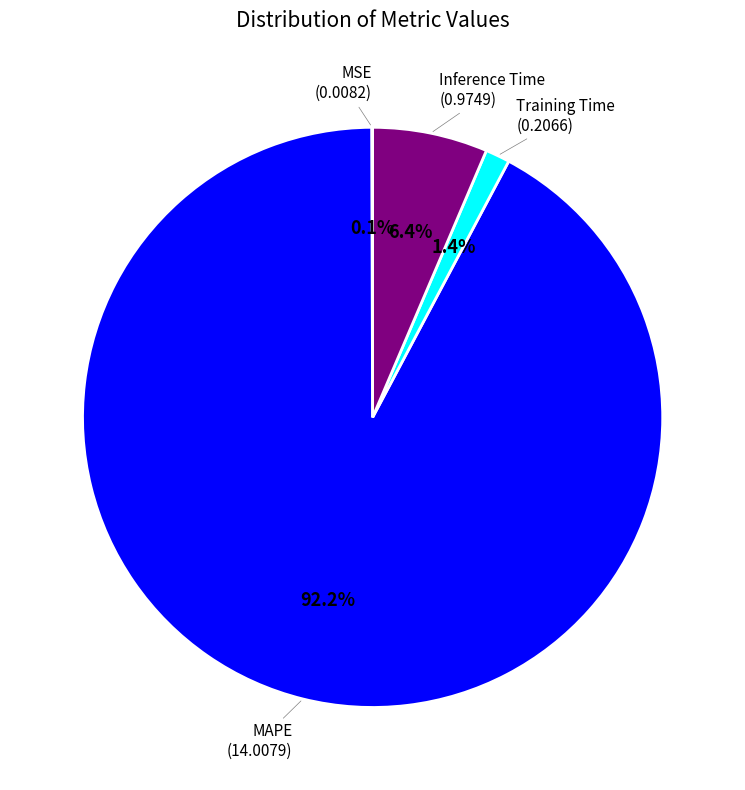

Is there a majority slice in this chart?

Yes